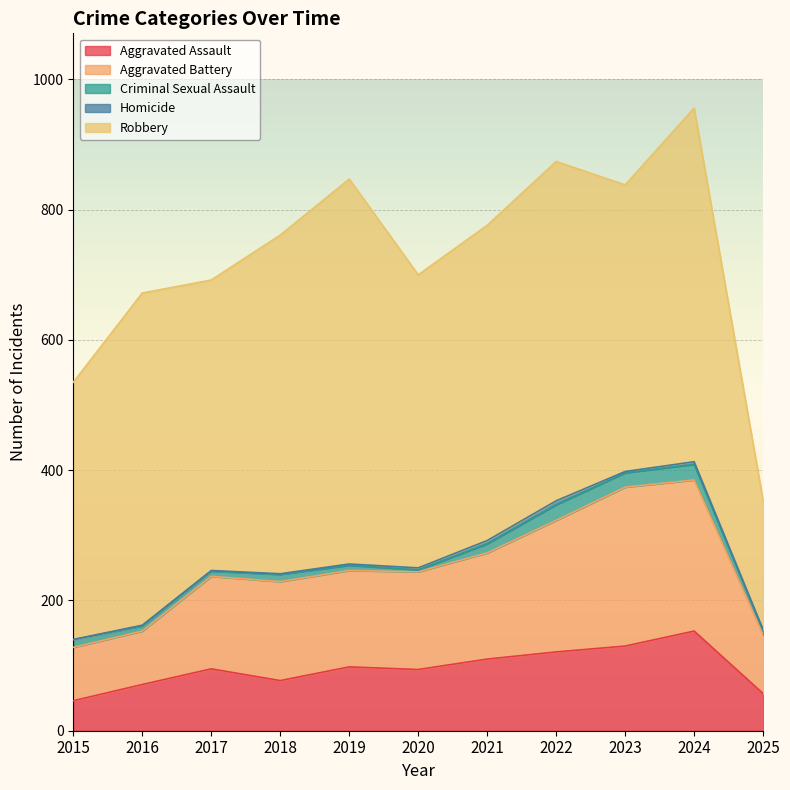

What is the sum of all Robbery values?

5098